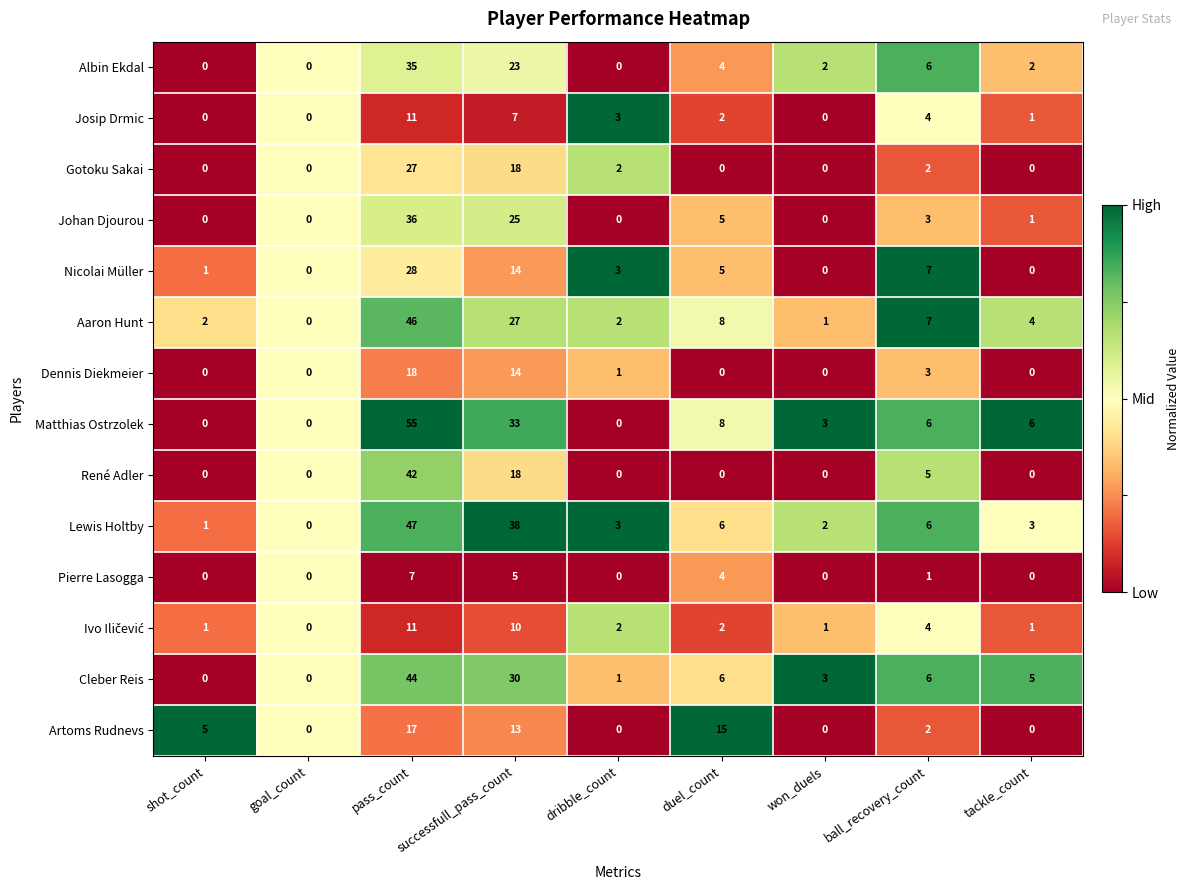

At which label does Lewis Holtby first exceed 3?

pass_count